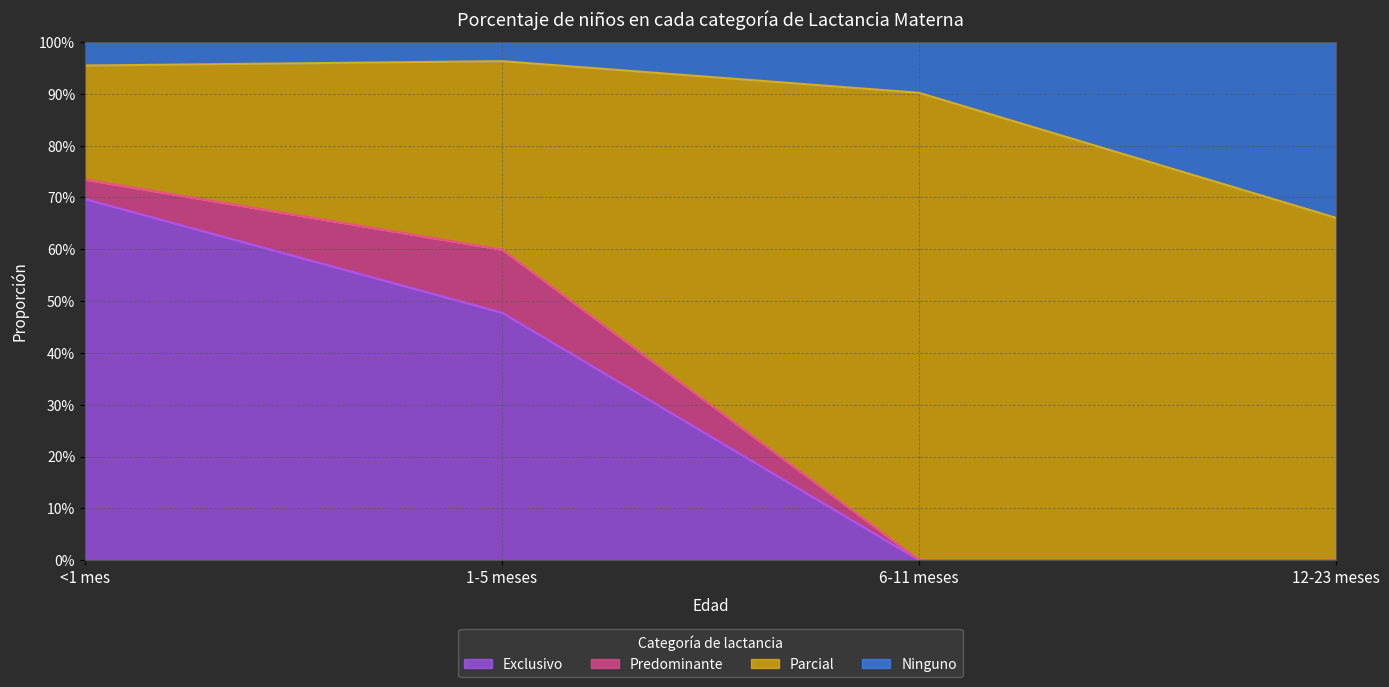

What position from the right is <1 mes?

4